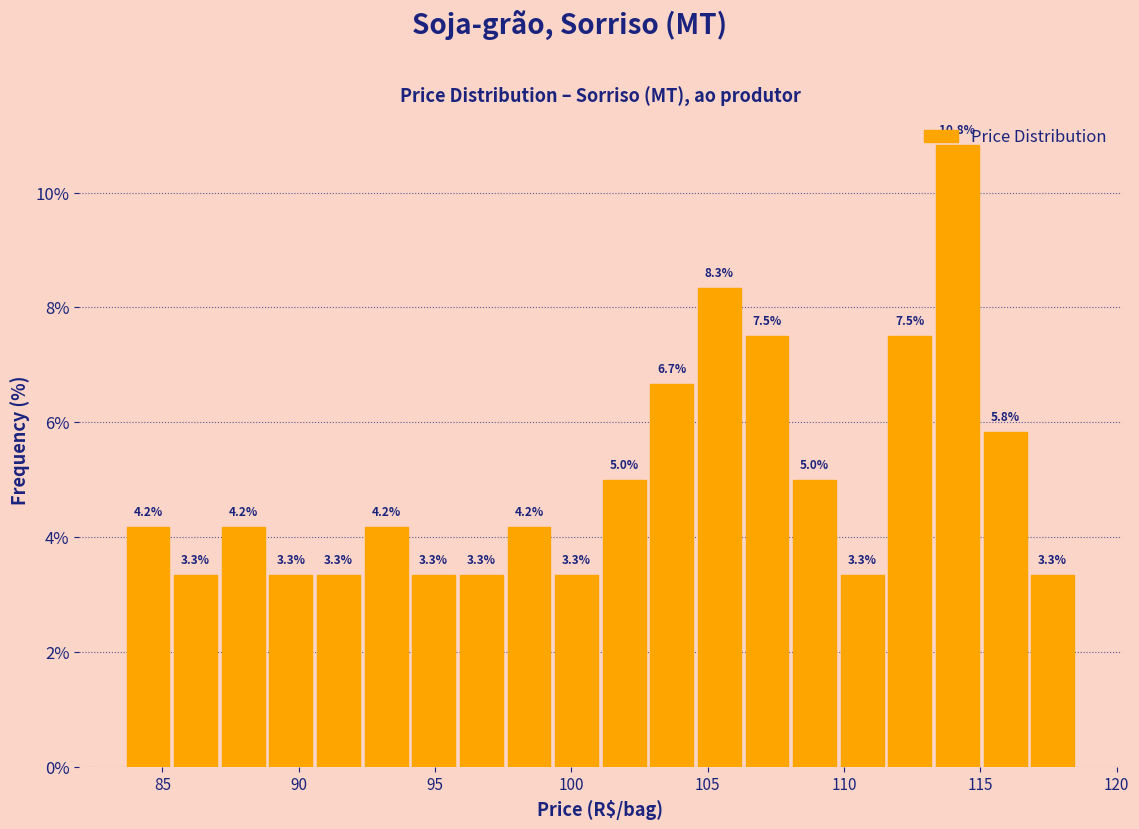

Around what value on the x-axis is the tallest bar? Give the approximate position of its centre, as read against the axis.

114.0